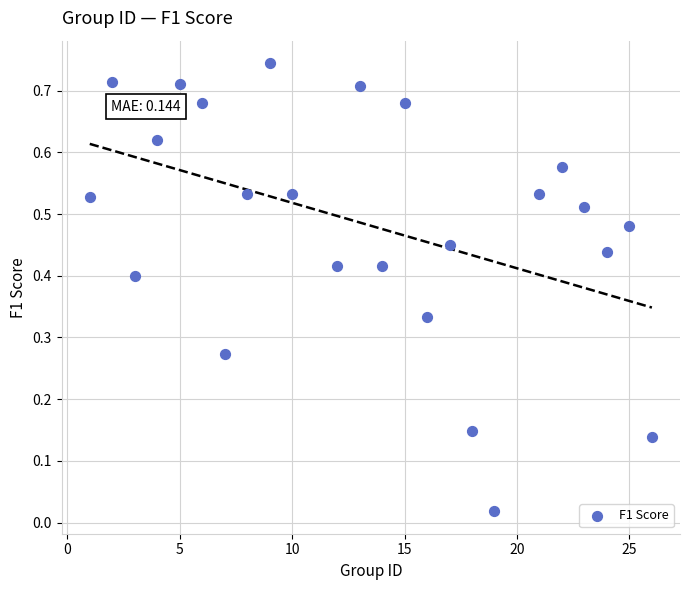

What is the range of X values (max minus min)?

25.0